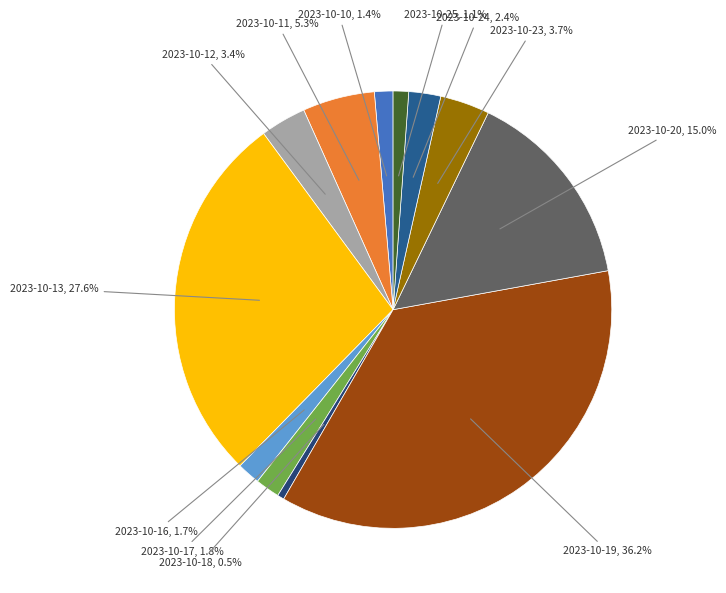

Approximately how many times larger is the value at 2023-10-13 compared to 2023-10-12?

8.1